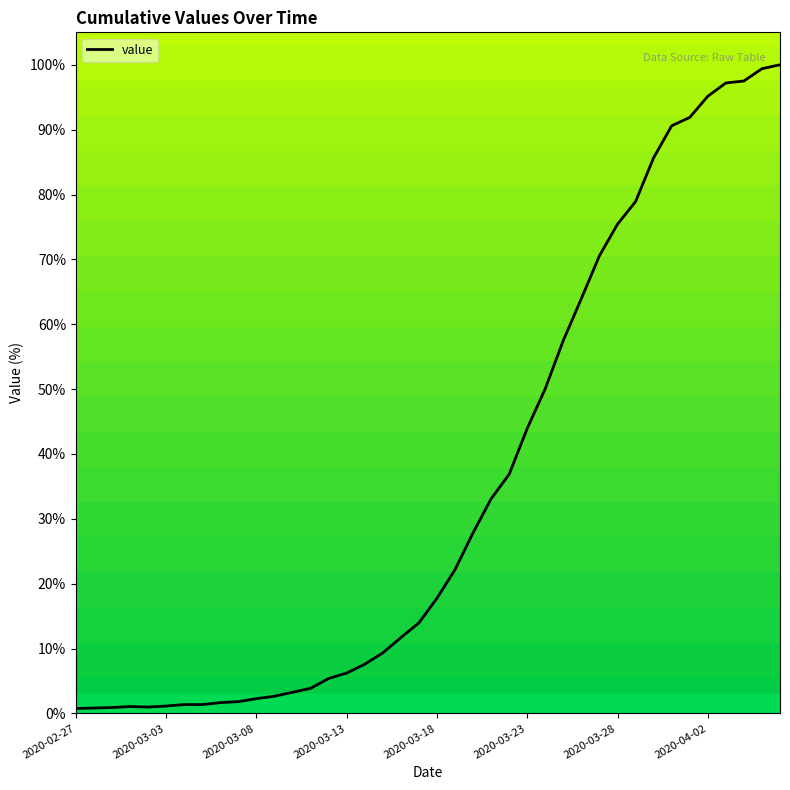

What is the greatest value displayed?

100.0